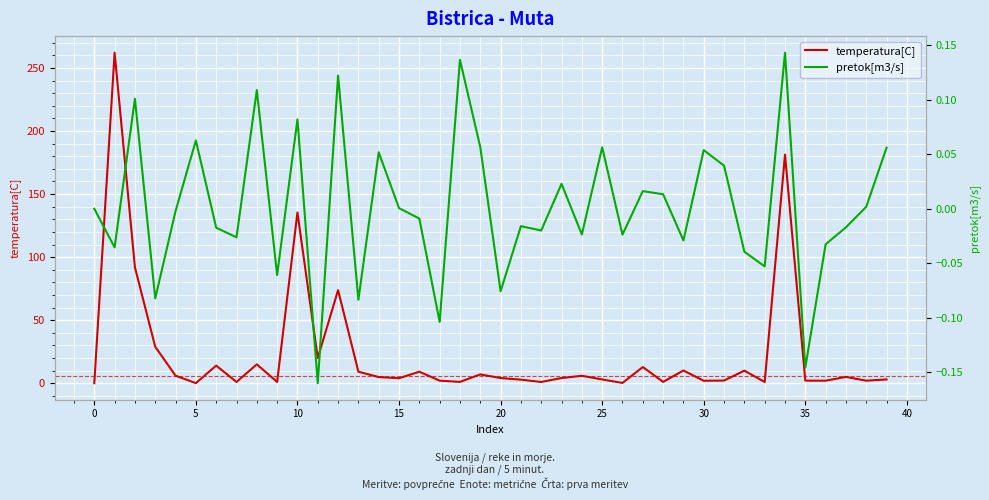

Which series has the widest spread of values?

temperatura[C]